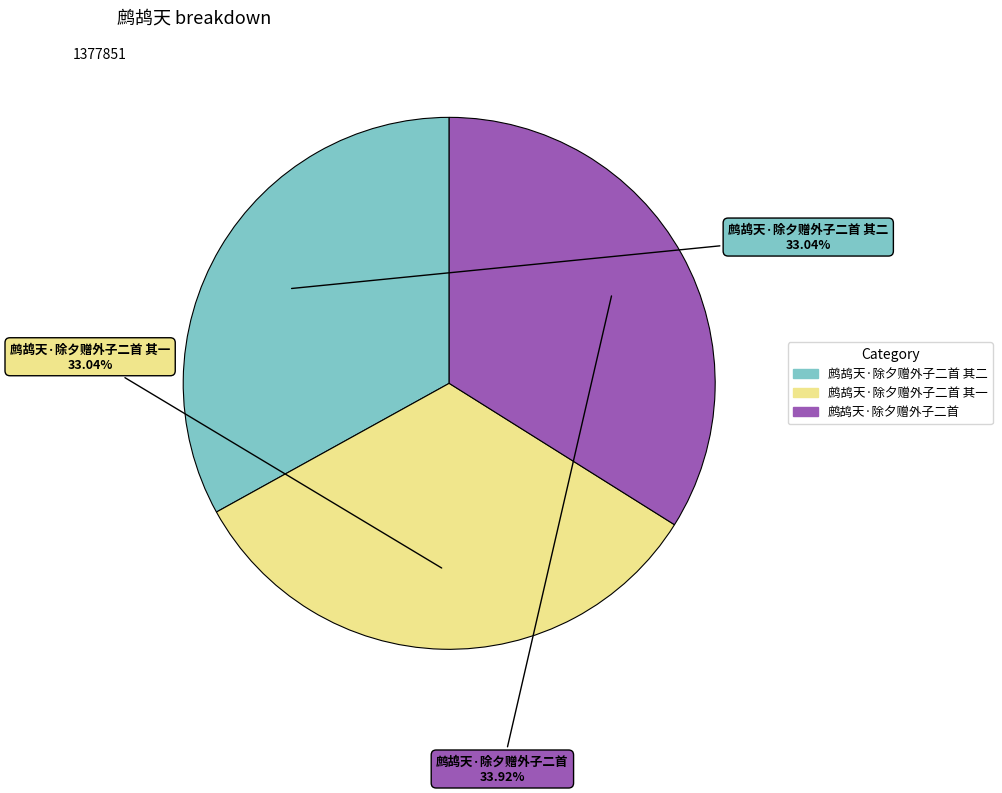

To the nearest percent, what is the average slice percentage?

33%